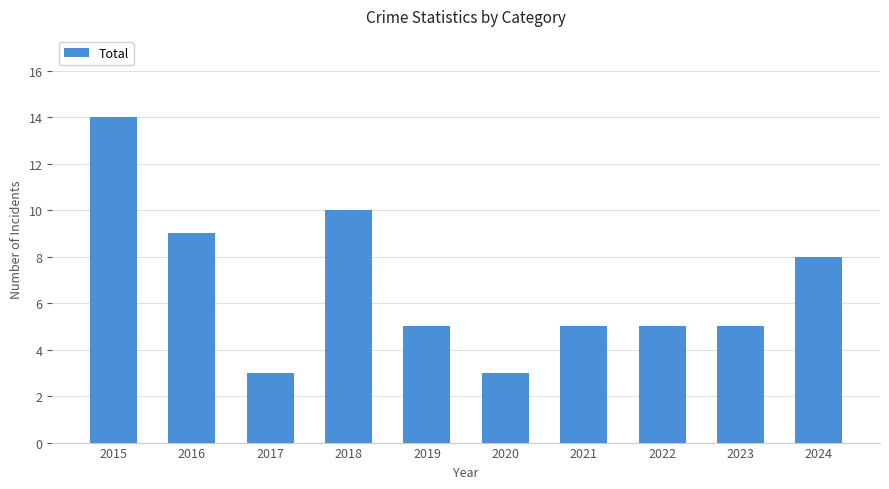

Reading left to right, extract all data points from this chart.

14	9	3	10	5	3	5	5	5	8